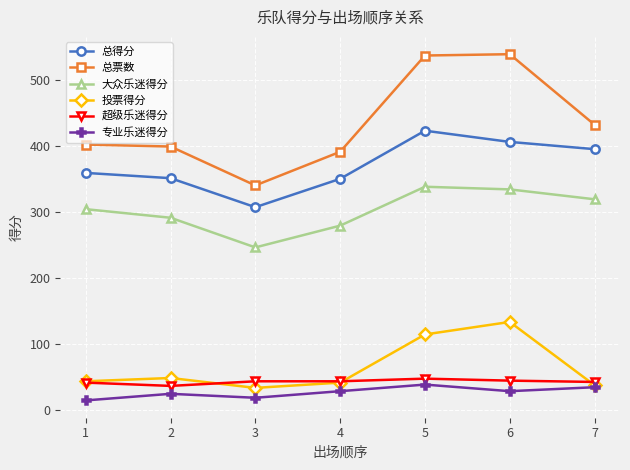

Count the number of categories in the chart.

7